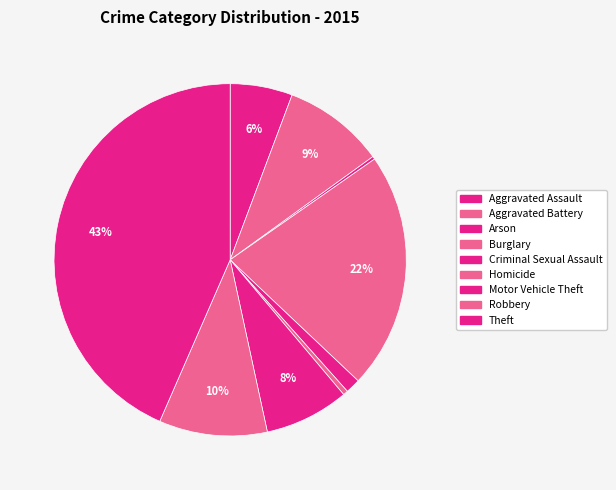

Combined, what portion of the pie is Homicide and Burglary?

22.2%